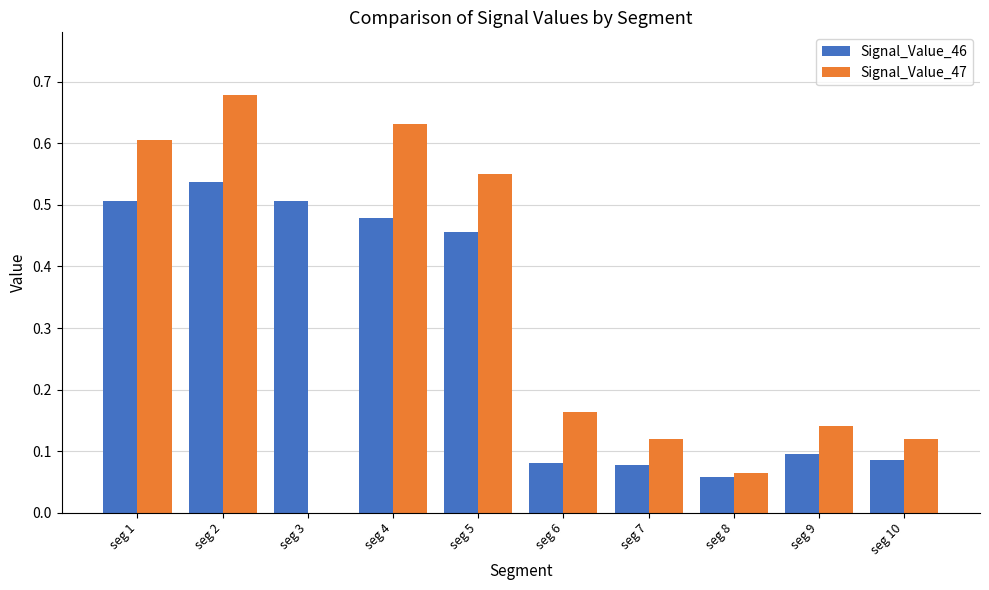

How many groups of bars are there?

10